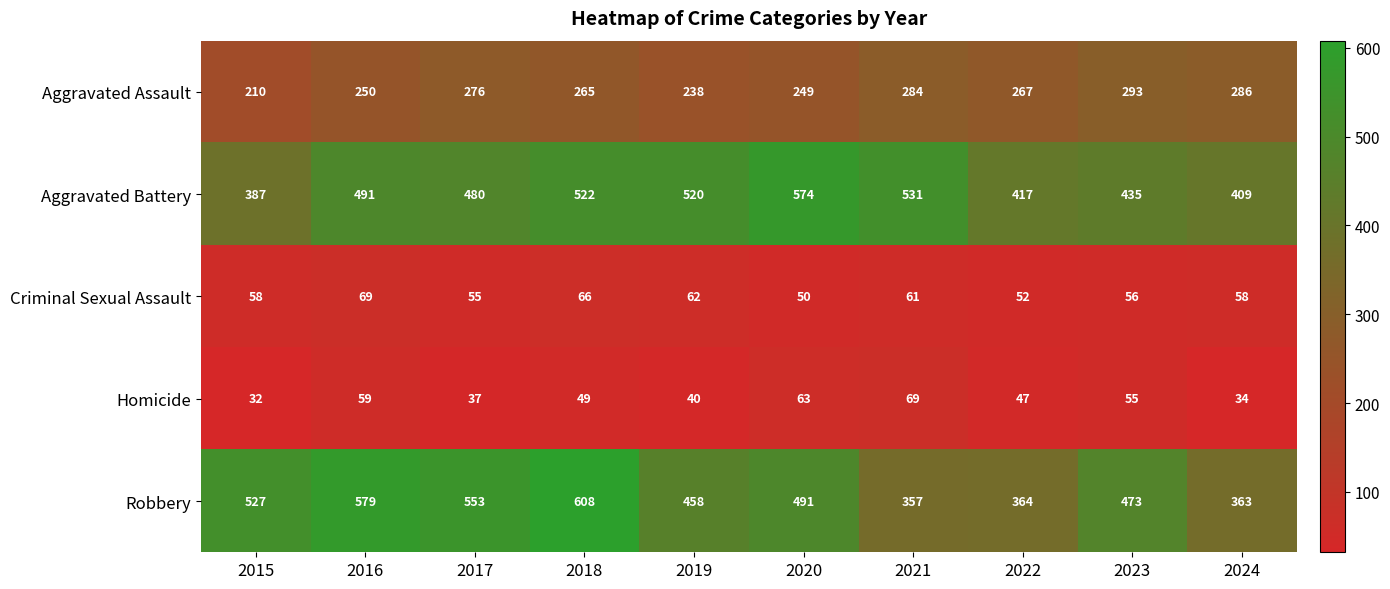

What is the minimum value for Robbery?

357